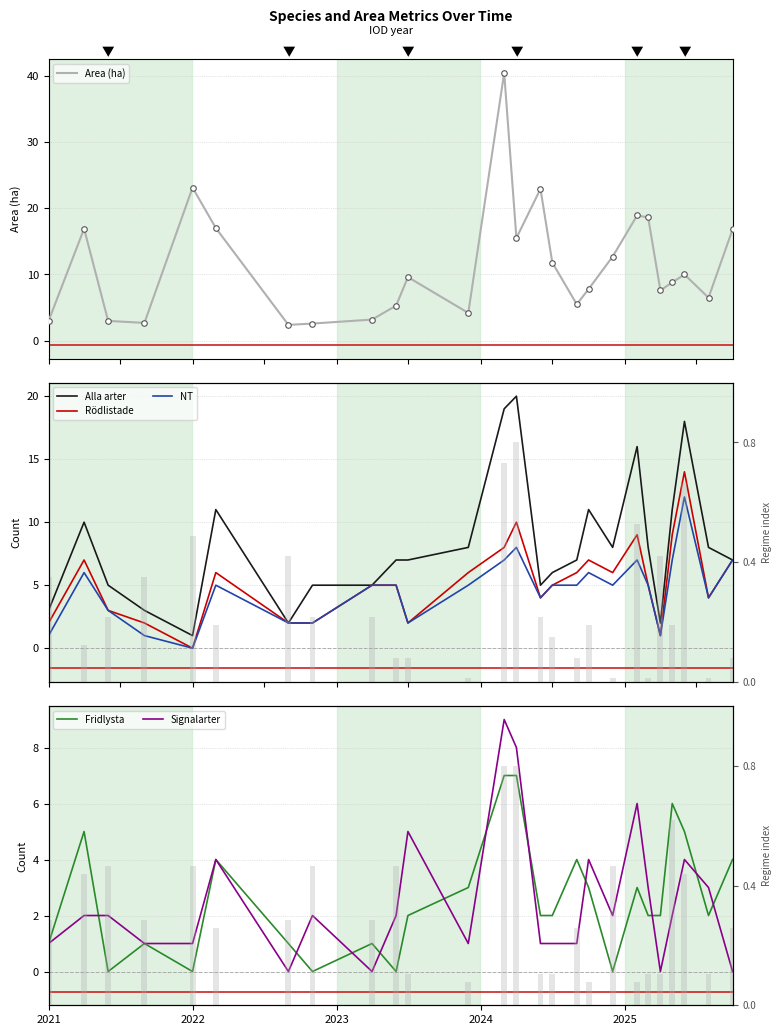

Which series has the largest range (max minus min)?

Area (ha)